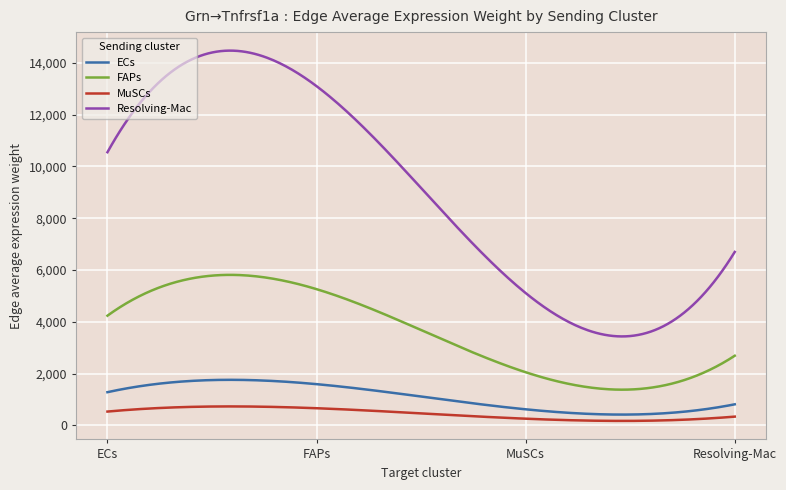

What is the maximum value for FAPs?

5813.2